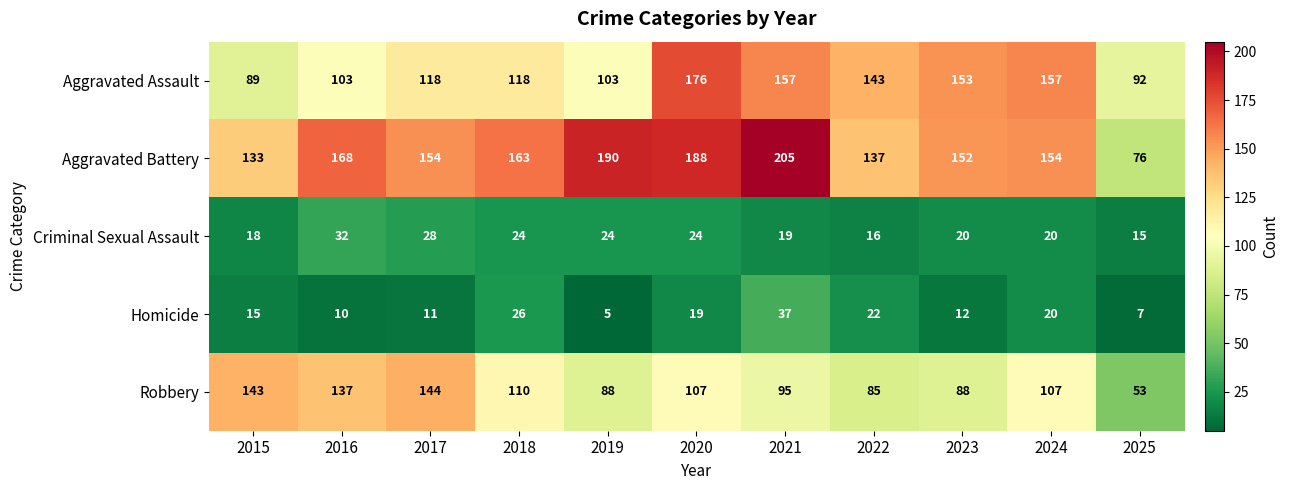

Which series has the largest range (max minus min)?

Aggravated Battery